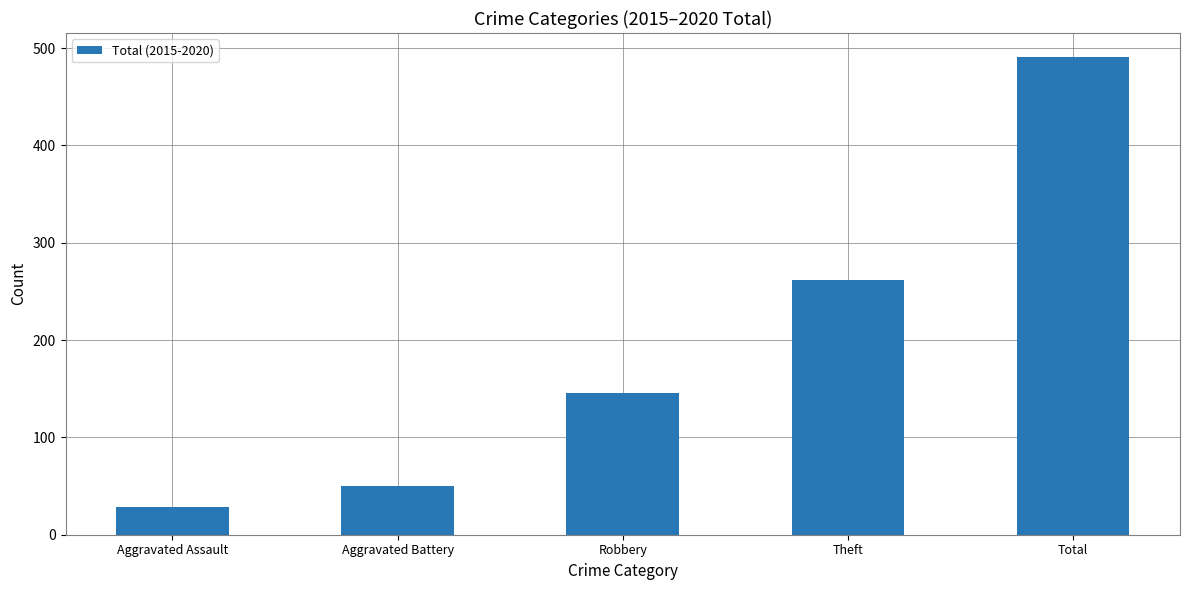

What is the sum of the values at Robbery and Total?

637